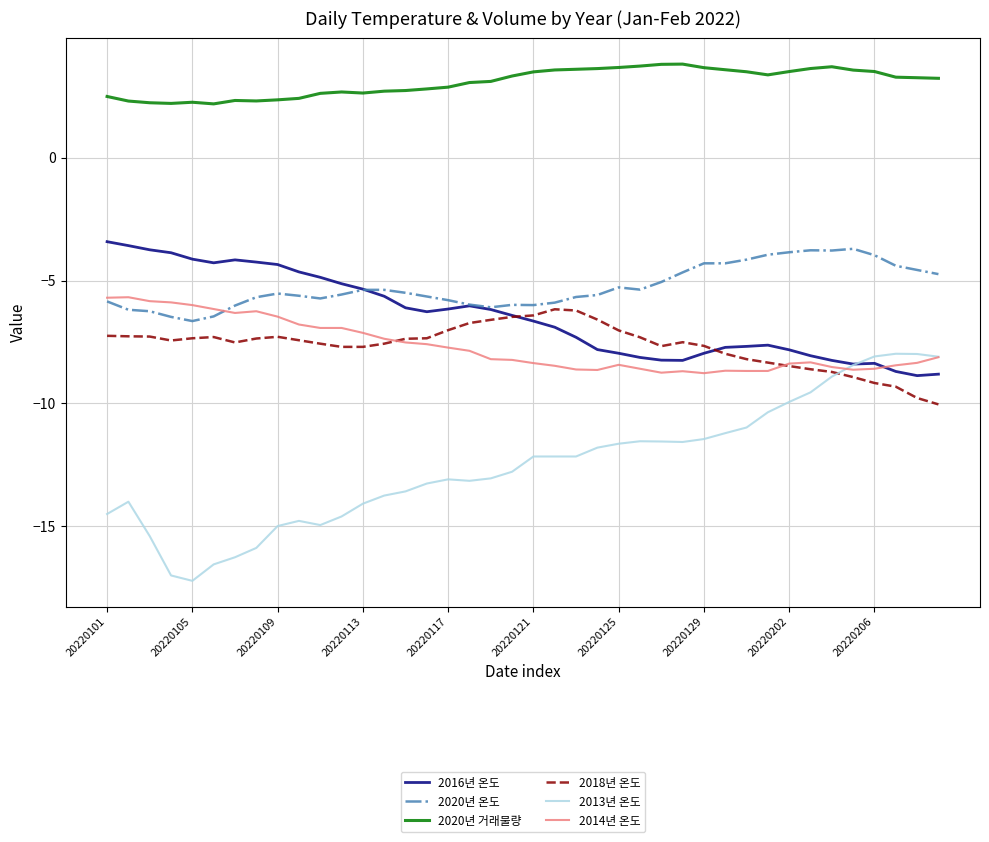

What is the lowest value of the 2016년 온도 series?

-8.9